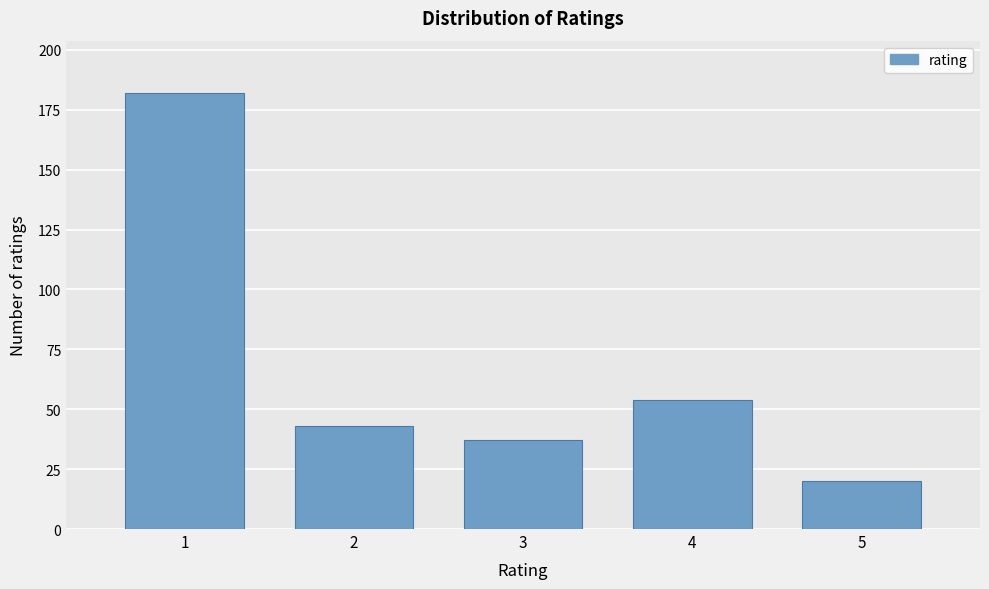

Reading right to left, transcribe all the data shown in this chart.

5=20	4=54	3=37	2=43	1=182